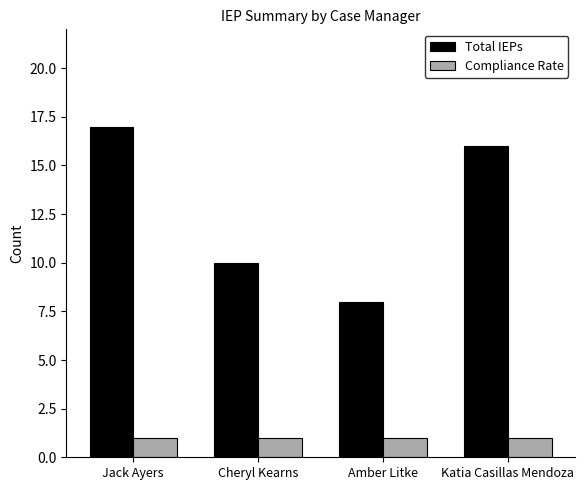

What position from the right is Amber Litke?

2